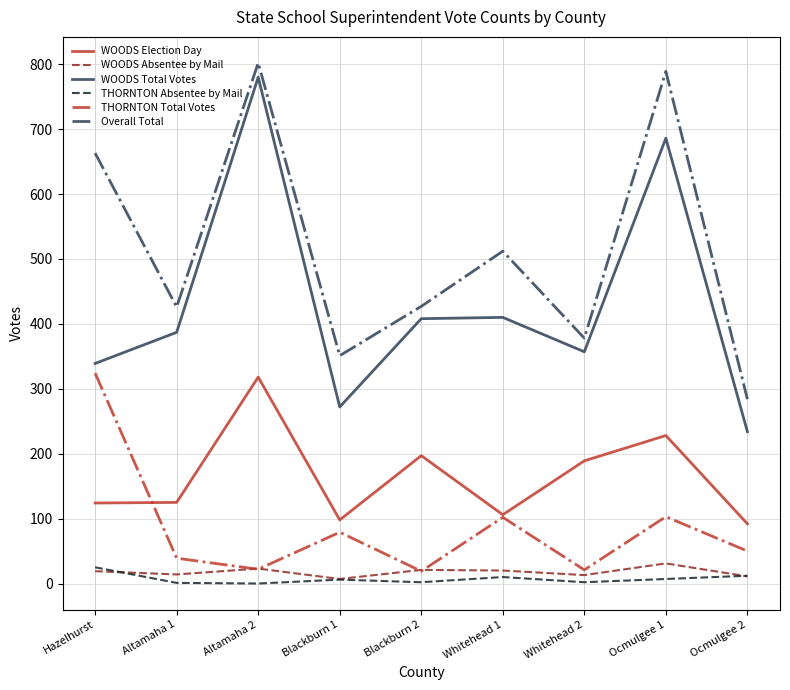

The value of Overall Total at Blackburn 2 is 562. True or false?

False